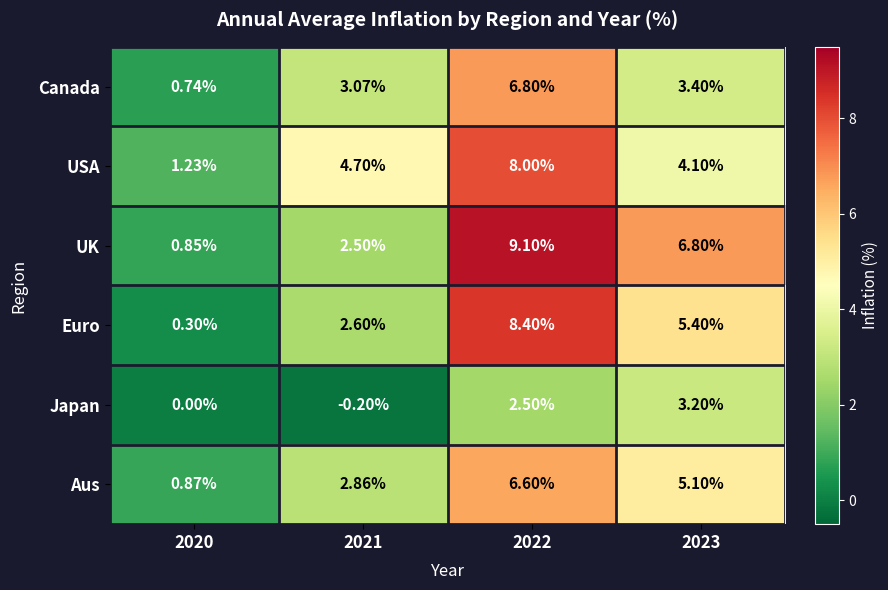

Which series has the largest total across all categories?

UK